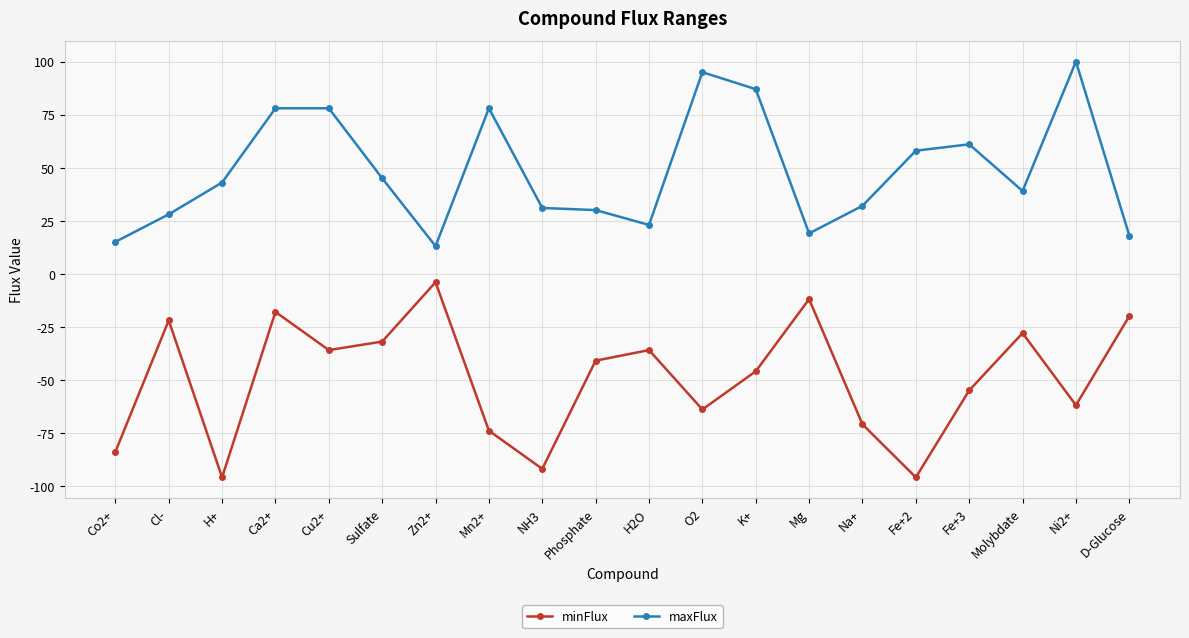

Reading left to right, what are all the values shown in this chart?

minFlux: Co2+=-84	Cl-=-22	H+=-96	Ca2+=-18	Cu2+=-36	Sulfate=-32	Zn2+=-4	Mn2+=-74	NH3=-92	Phosphate=-41	H2O=-36	O2=-64	K+=-46	Mg=-12	Na+=-71	Fe+2=-96	Fe+3=-55	Molybdate=-28	Ni2+=-62	D-Glucose=-20
maxFlux: Co2+=15	Cl-=28	H+=43	Ca2+=78	Cu2+=78	Sulfate=45	Zn2+=13	Mn2+=78	NH3=31	Phosphate=30	H2O=23	O2=95	K+=87	Mg=19	Na+=32	Fe+2=58	Fe+3=61	Molybdate=39	Ni2+=100	D-Glucose=18